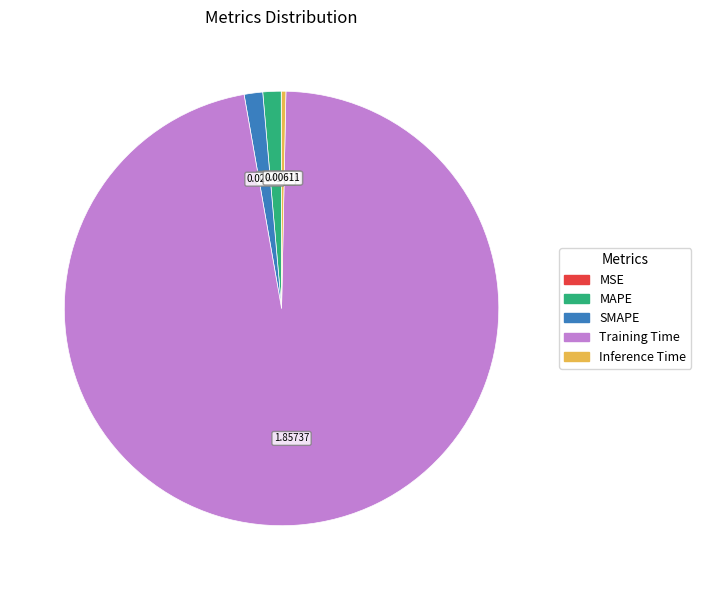

Which has a higher value, Inference Time or Training Time?

Training Time